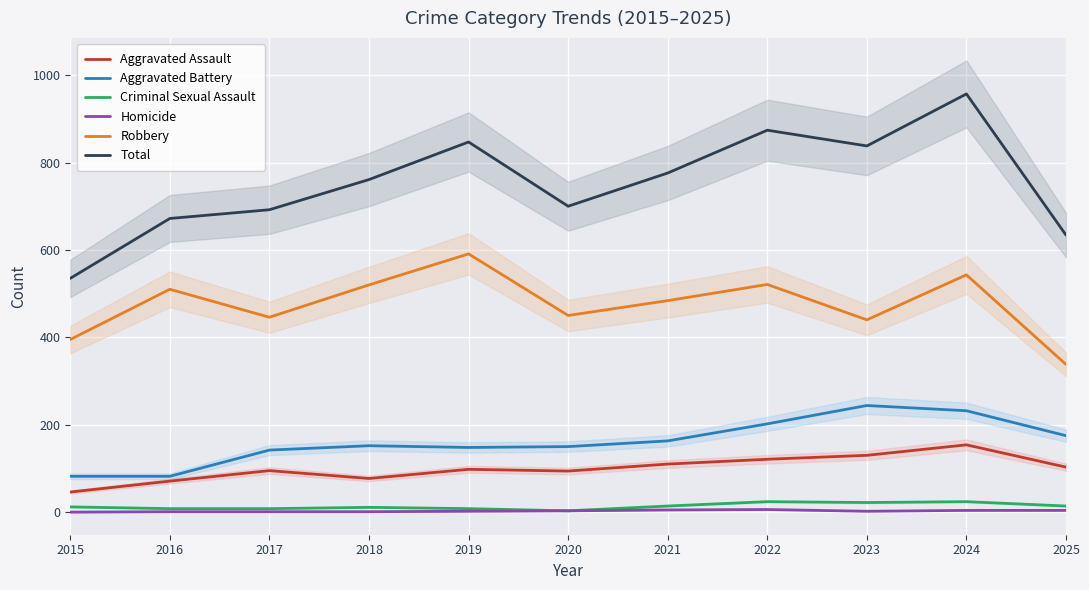

Reading right to left, extract all data points from this chart.

Aggravated Assault: 2025=103	2024=154	2023=130	2022=121	2021=110	2020=94	2019=98	2018=77	2017=95	2016=71	2015=46
Aggravated Battery: 2025=175	2024=232	2023=244	2022=202	2021=163	2020=150	2019=148	2018=152	2017=142	2016=82	2015=82
Criminal Sexual Assault: 2025=14	2024=24	2023=22	2022=24	2021=14	2020=3	2019=8	2018=11	2017=8	2016=8	2015=12
Homicide: 2025=4	2024=4	2023=2	2022=6	2021=5	2020=3	2019=2	2018=1	2017=1	2016=1	2015=0
Robbery: 2025=338	2024=543	2023=440	2022=521	2021=484	2020=450	2019=591	2018=520	2017=446	2016=510	2015=395
Total: 2025=634	2024=957	2023=838	2022=874	2021=776	2020=700	2019=847	2018=761	2017=692	2016=672	2015=535